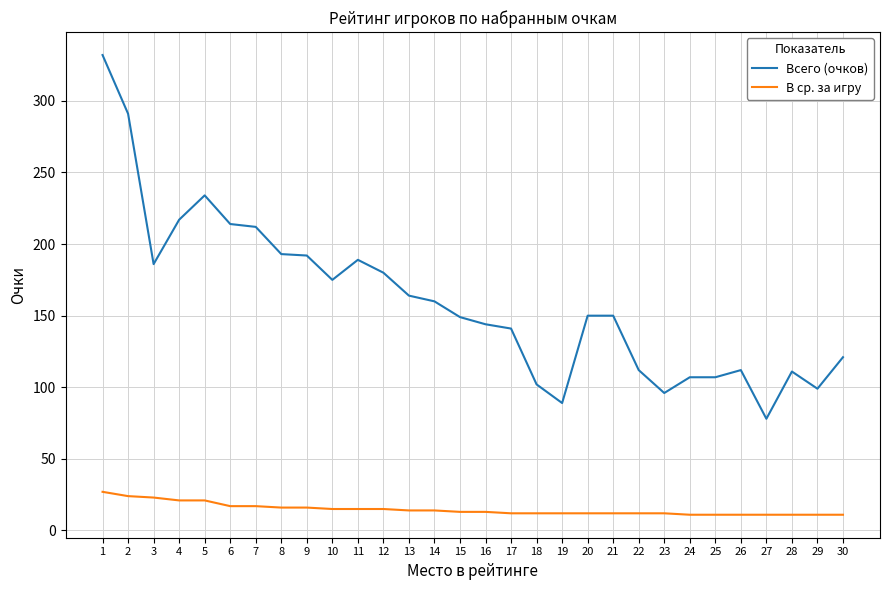

True or false: Всего (очков) and В ср. за игру cross at least once.

False